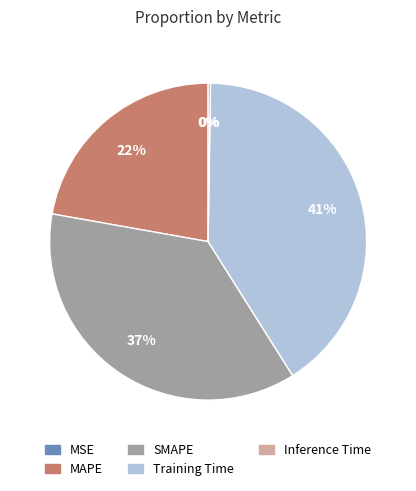

Do Training Time and MAPE together represent more than half of the pie?

Yes